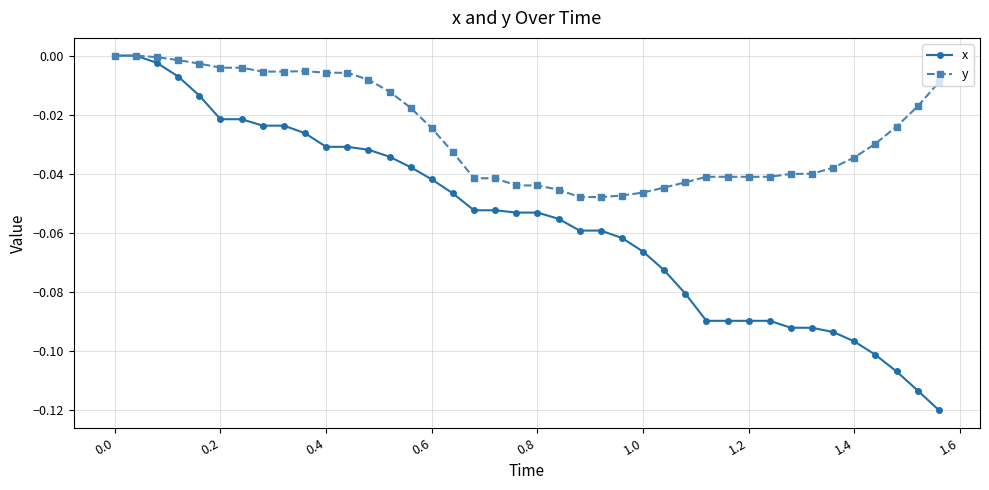

Which series has the widest spread of values?

x